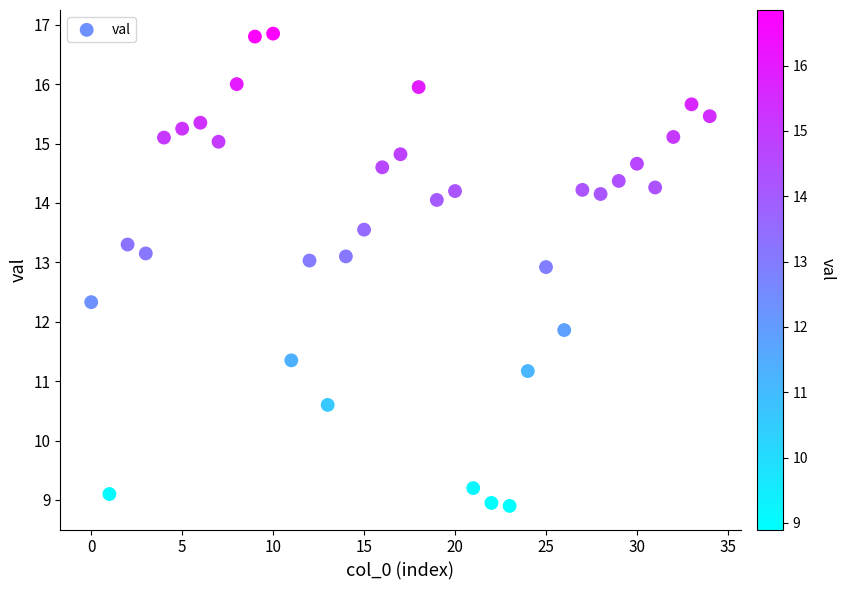

What Y value in the scatter plot is closest to 12?

11.9